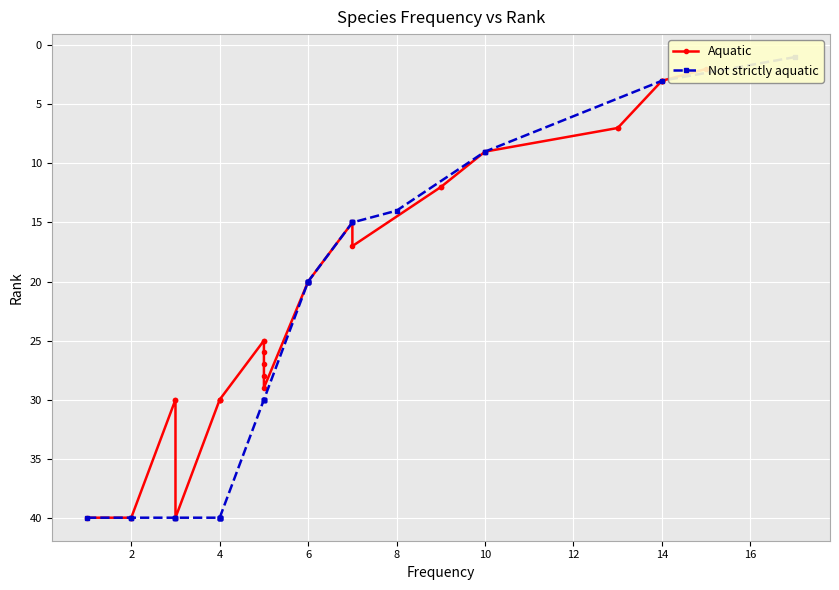

True or false: Not strictly aquatic has more than 1 points higher than both neighbors.

False